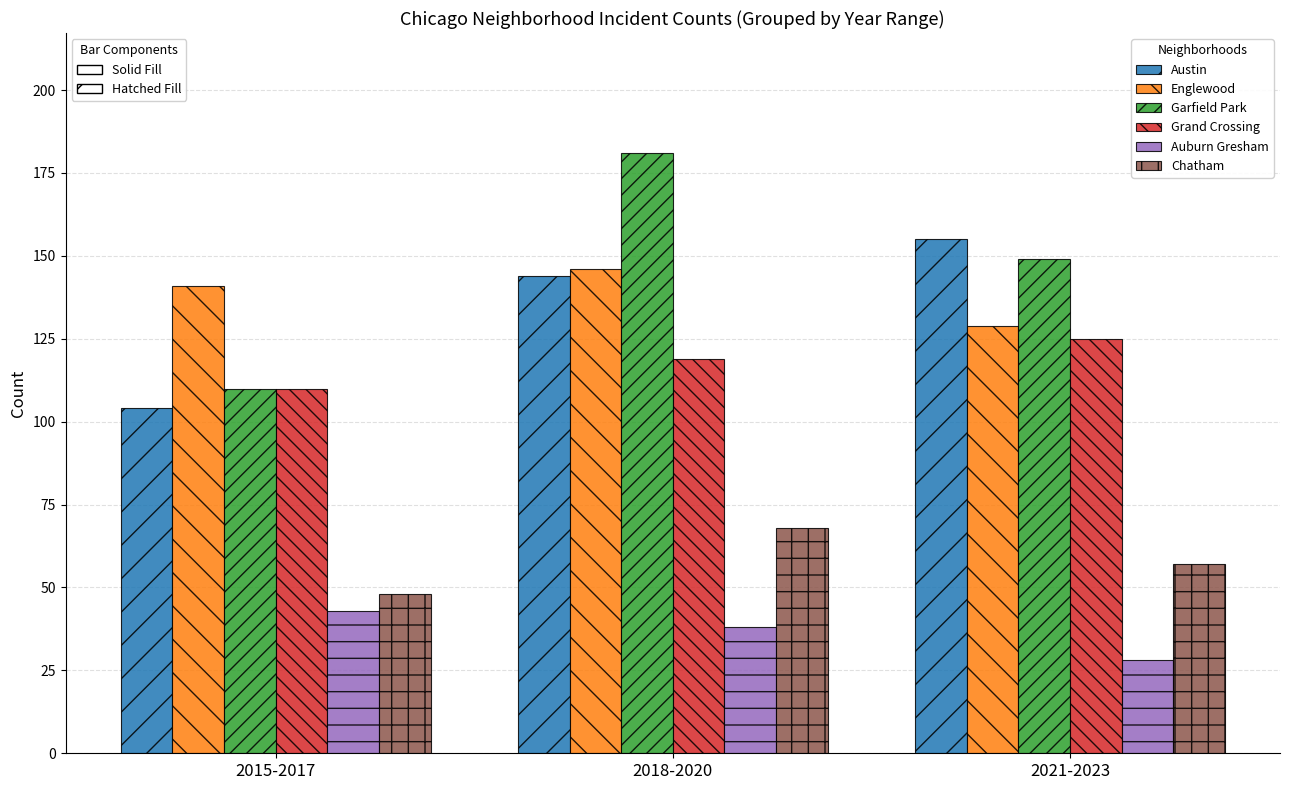

At which label is Auburn Gresham closest to 35?

2018-2020